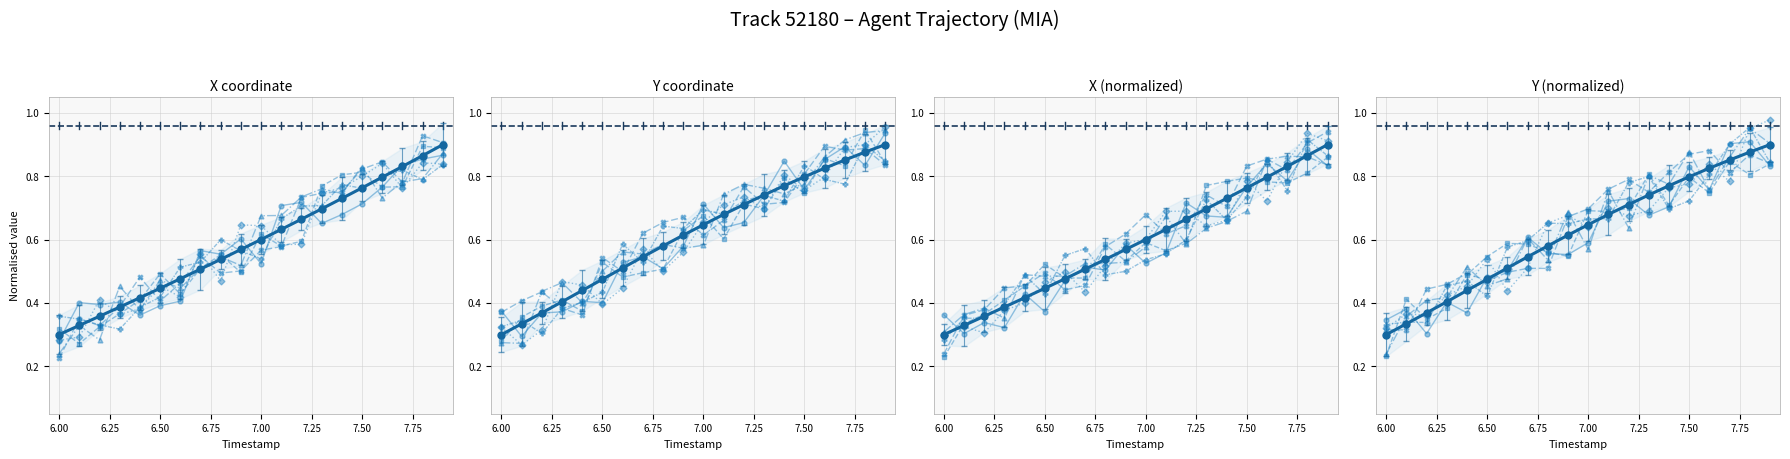

What position from the right is 6.8?

12